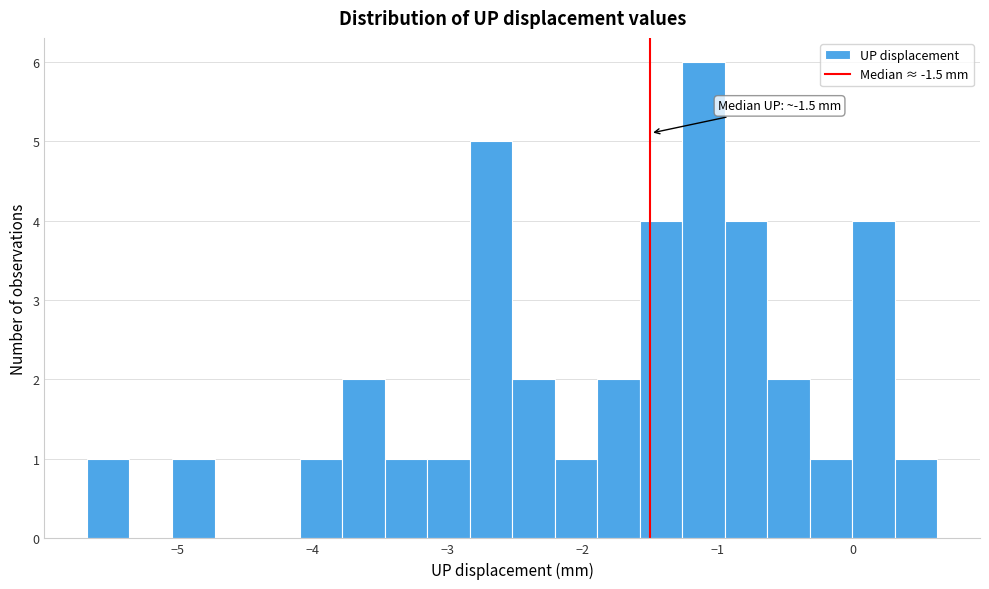

Around what value on the x-axis is the tallest bar? Give the approximate position of its centre, as read against the axis.

-1.1